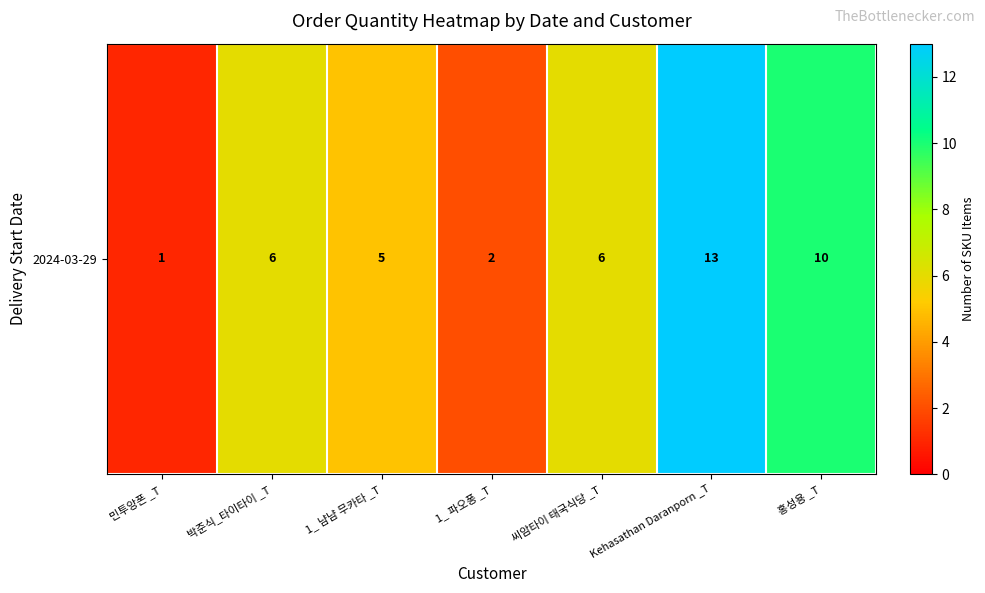

Where does the data first go above 6?

Kehasathan Daranporn _T